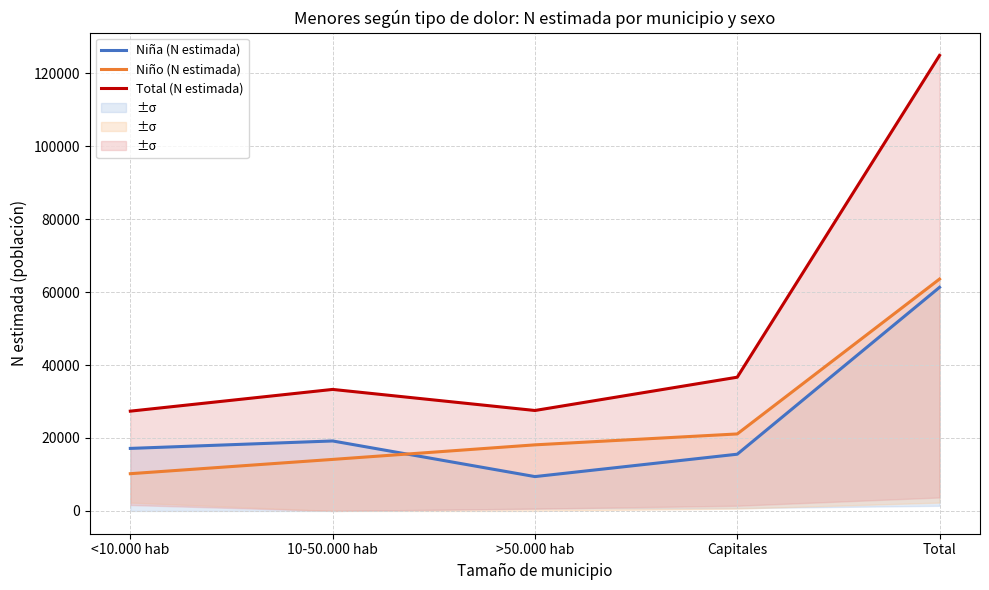

Is this an area chart (filled region under the line)?

No